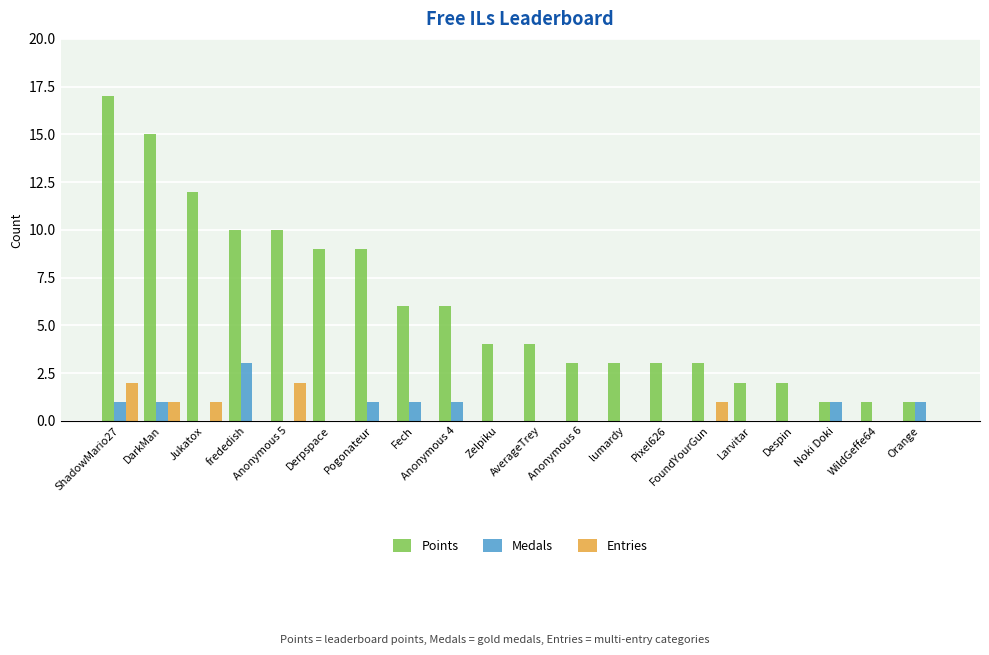

Which series has the largest total across all categories?

Points